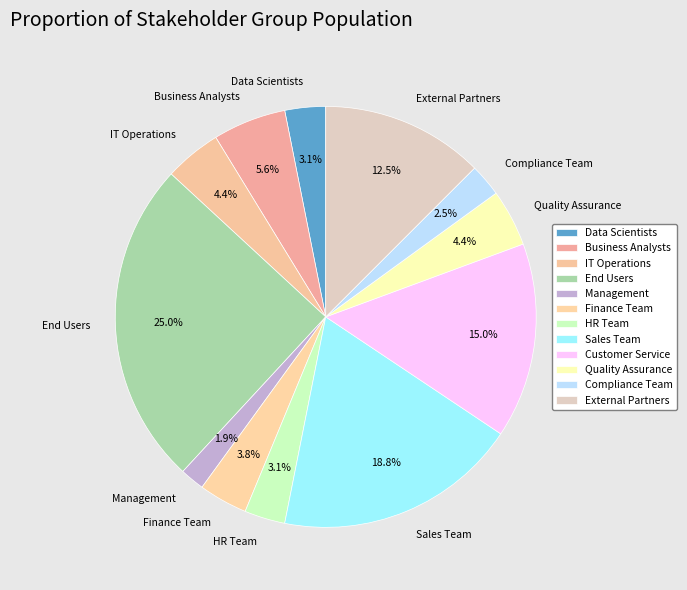

How many segments does this pie chart have?

12